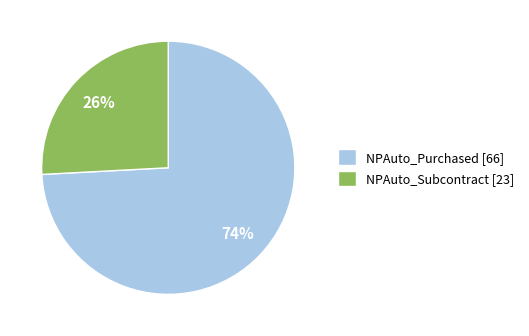

To the nearest percent, what is the average slice percentage?

50%